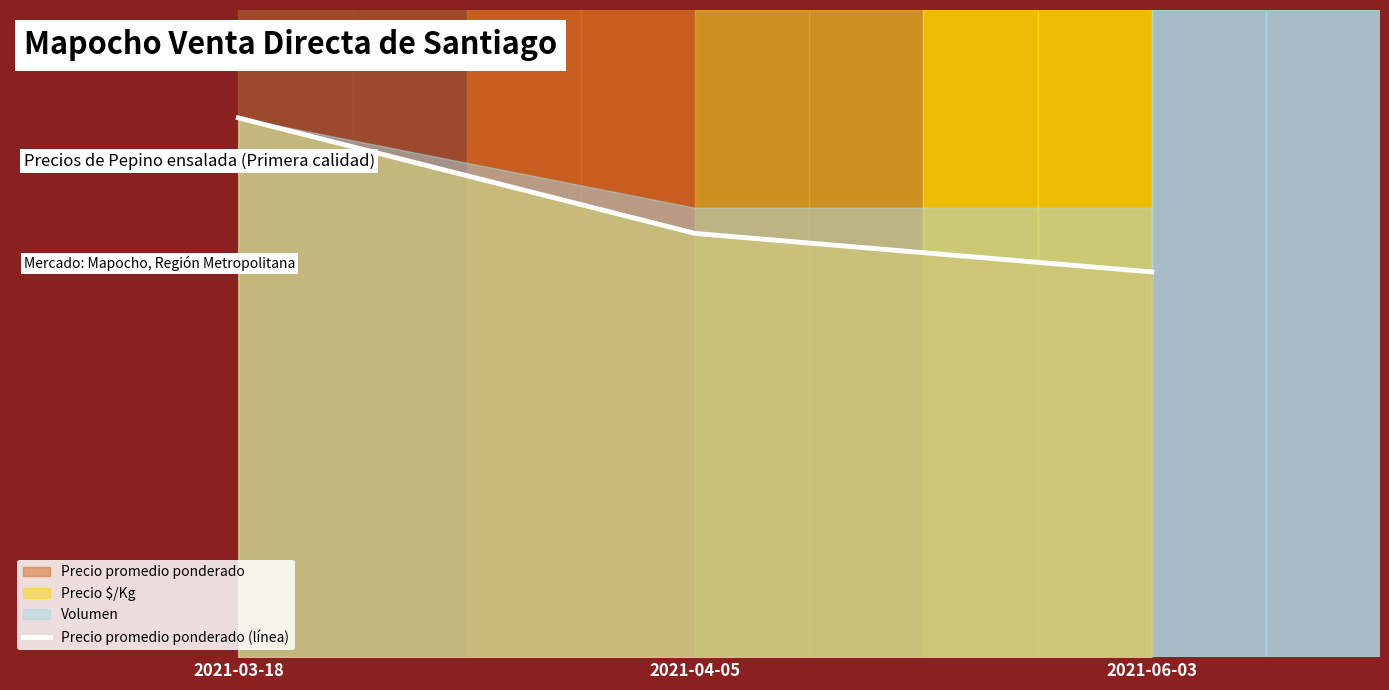

Is it true that the value at 2021-06-03 is 71.4?

True